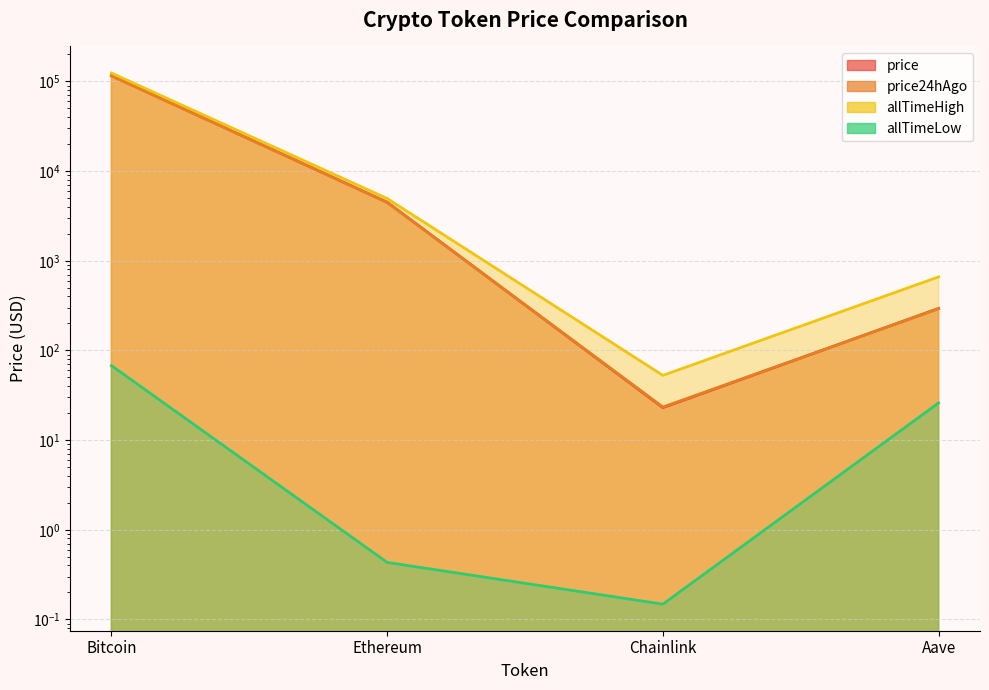

Does the chart have visible grid lines?

Yes